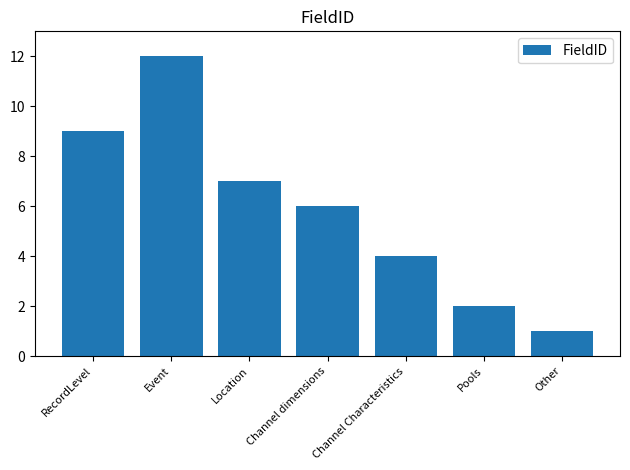

Reading left to right, extract all data points from this chart.

9	12	7	6	4	2	1